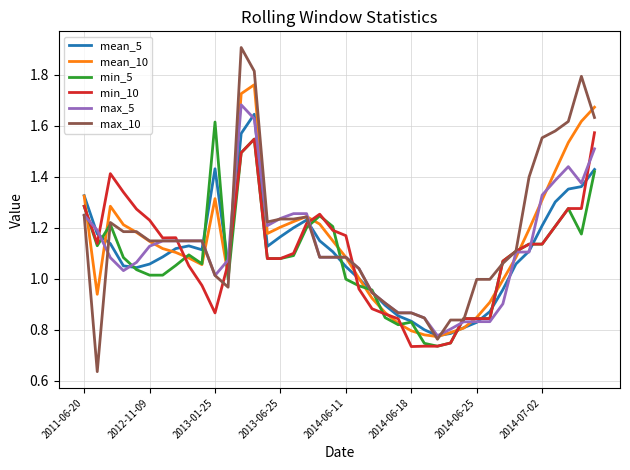

What is the maximum value shown in the chart?

1.9